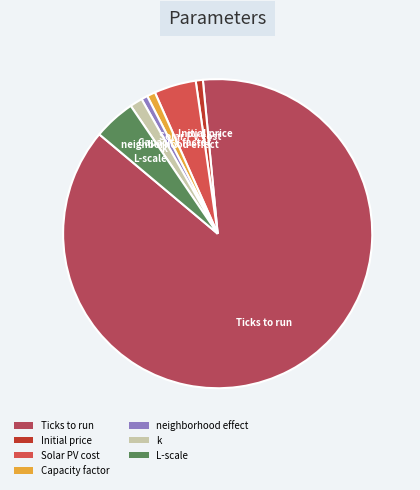

What is the majority slice?

Ticks to run